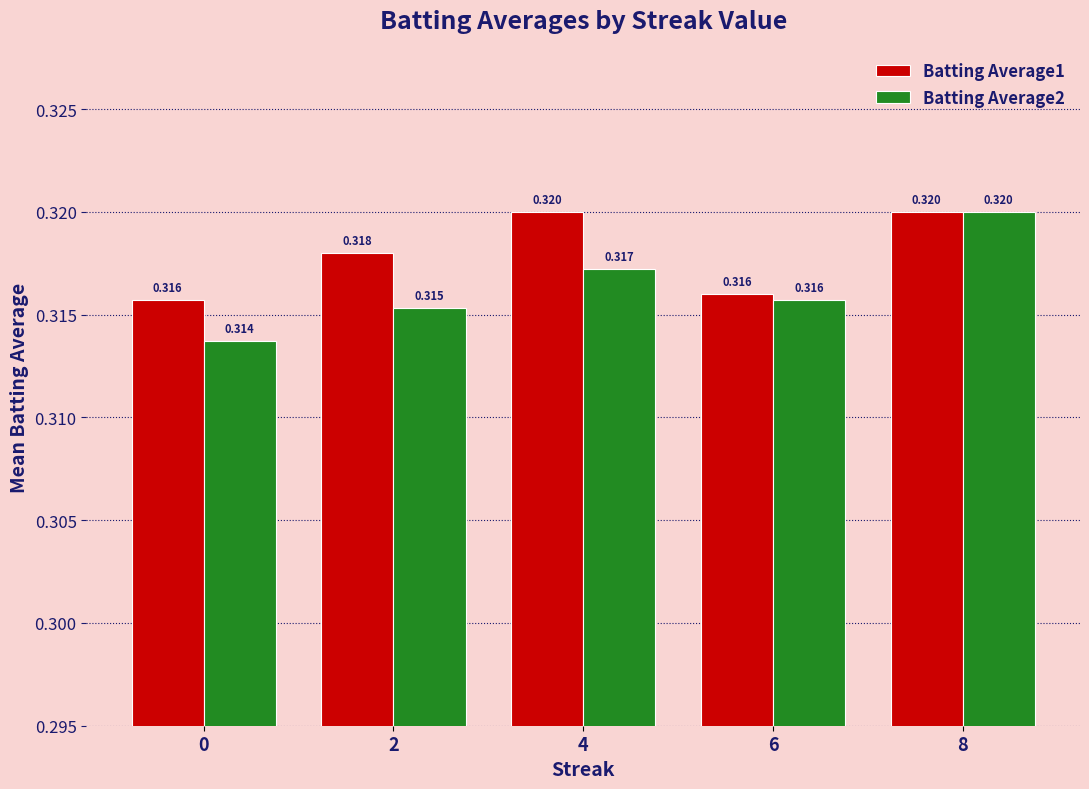

Is the value of Batting Average1 at 4 greater than the value of Batting Average2 at 6?

Yes